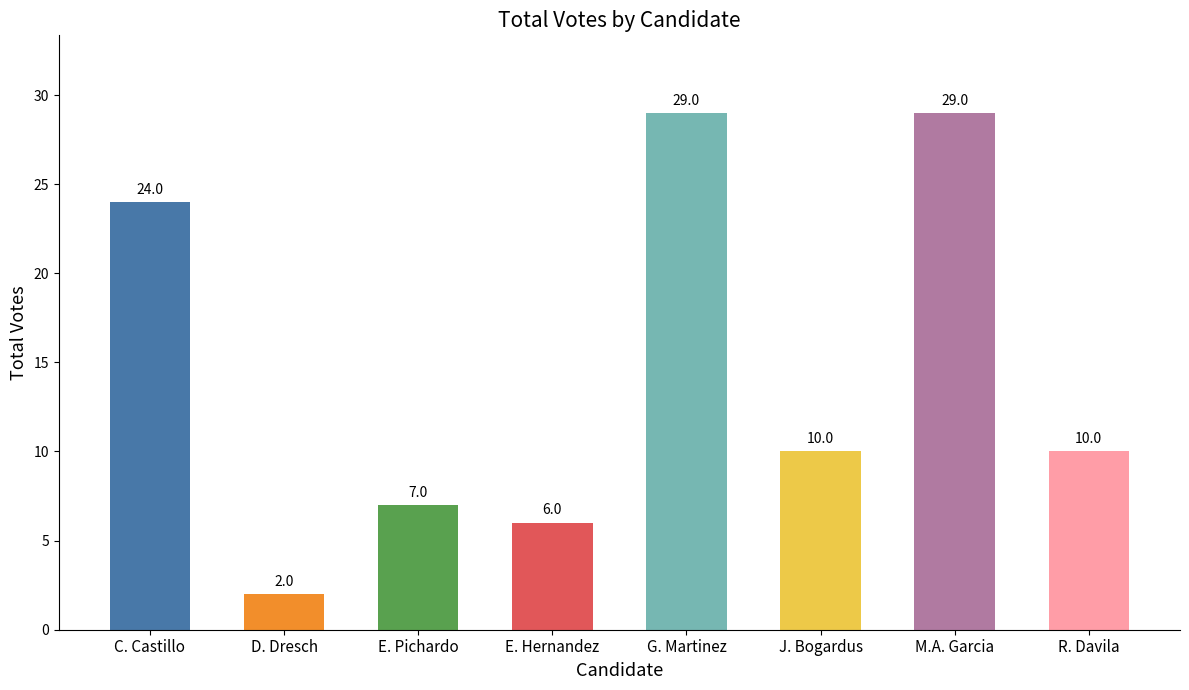

True or false: the data shows 10 at J. Bogardus.

True